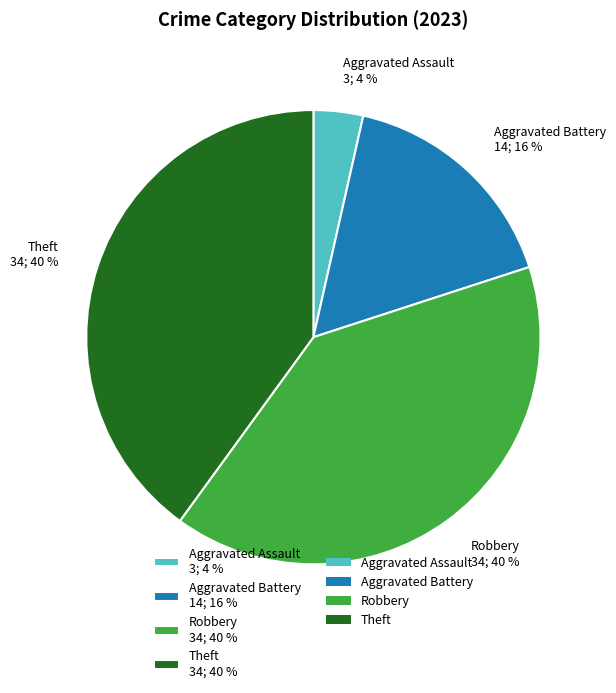

What percentage is the Aggravated Battery slice, to the nearest percent?

16%